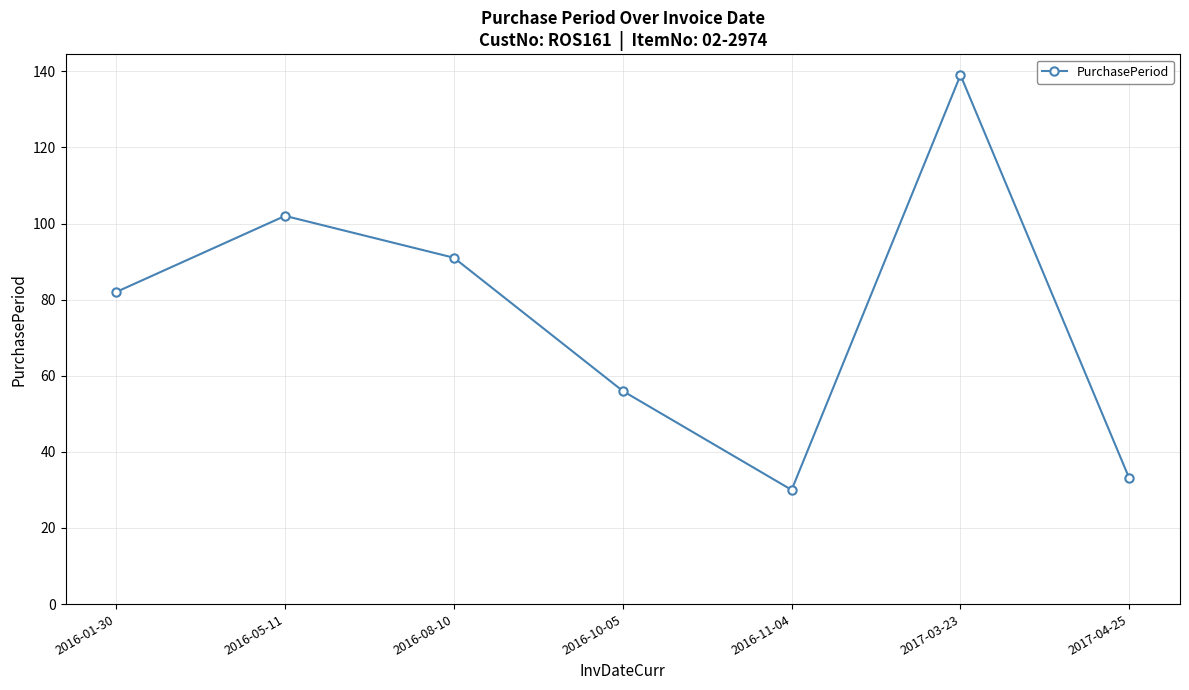

List the labels in order of value, smallest first.

2016-11-04, 2017-04-25, 2016-10-05, 2016-01-30, 2016-08-10, 2016-05-11, 2017-03-23